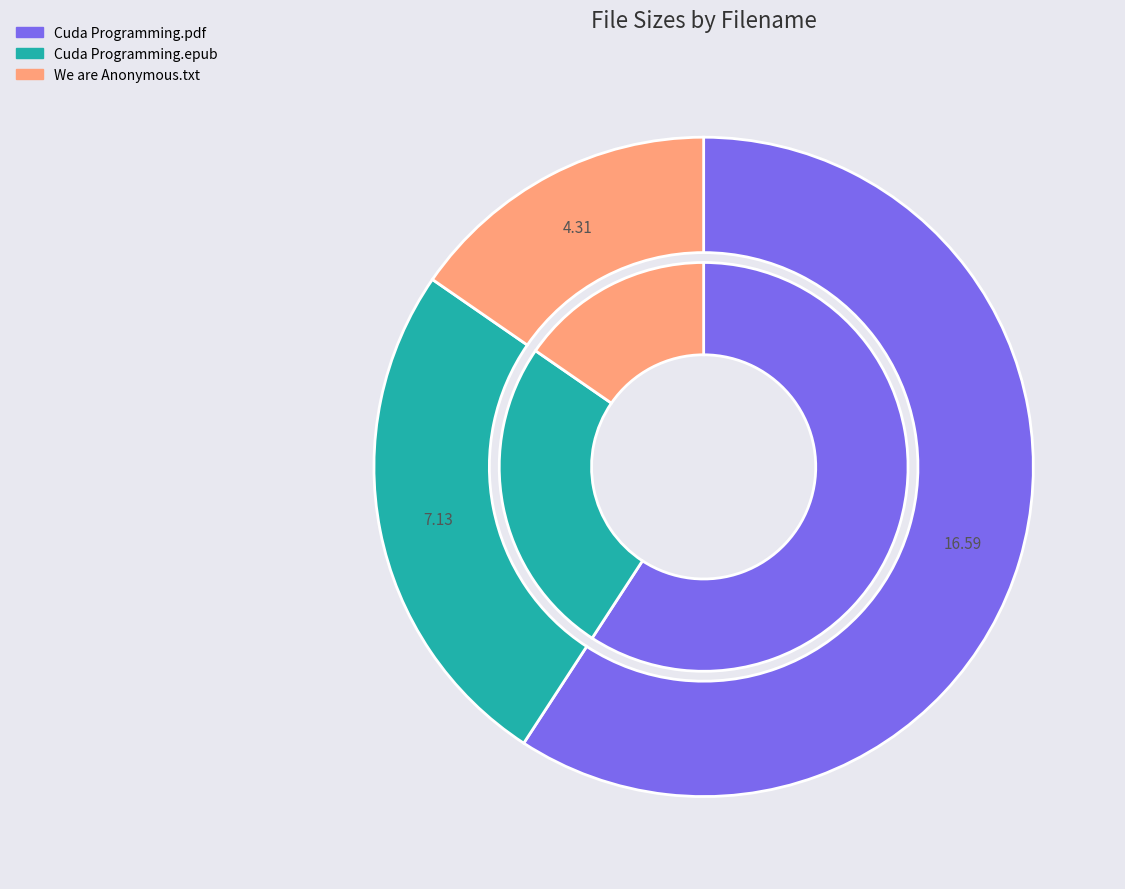

Is the sum of We are Anonymous.txt and Cuda Programming.pdf greater than half?

Yes